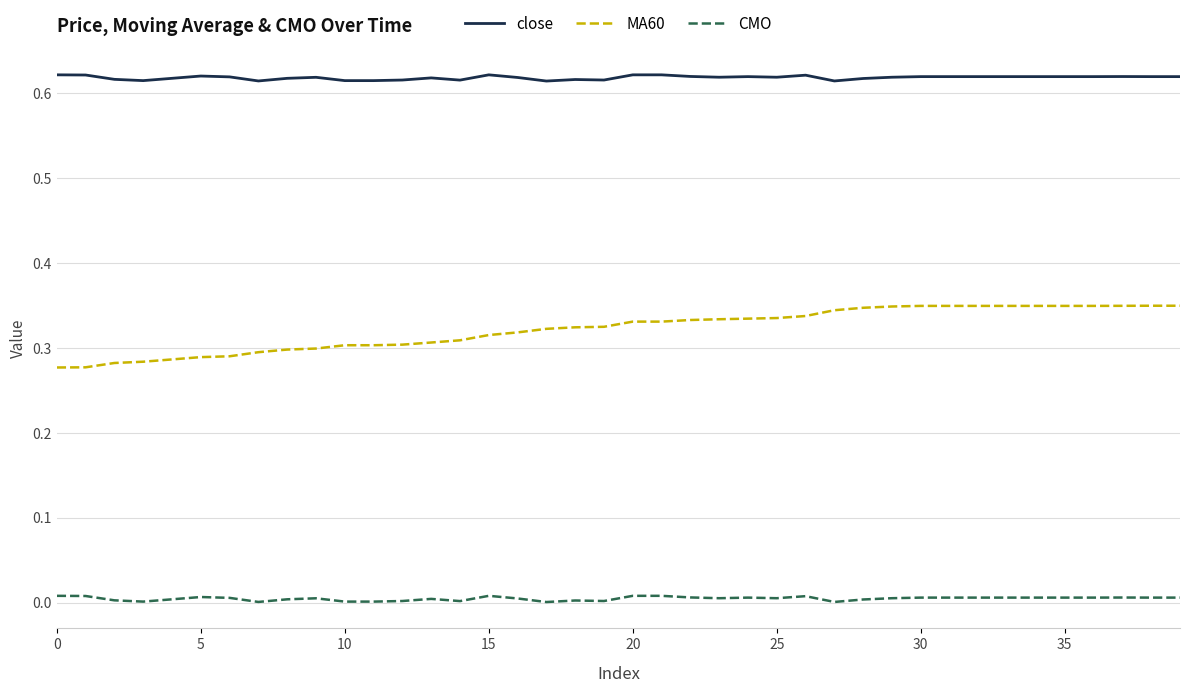

Which series has the largest range (max minus min)?

MA60